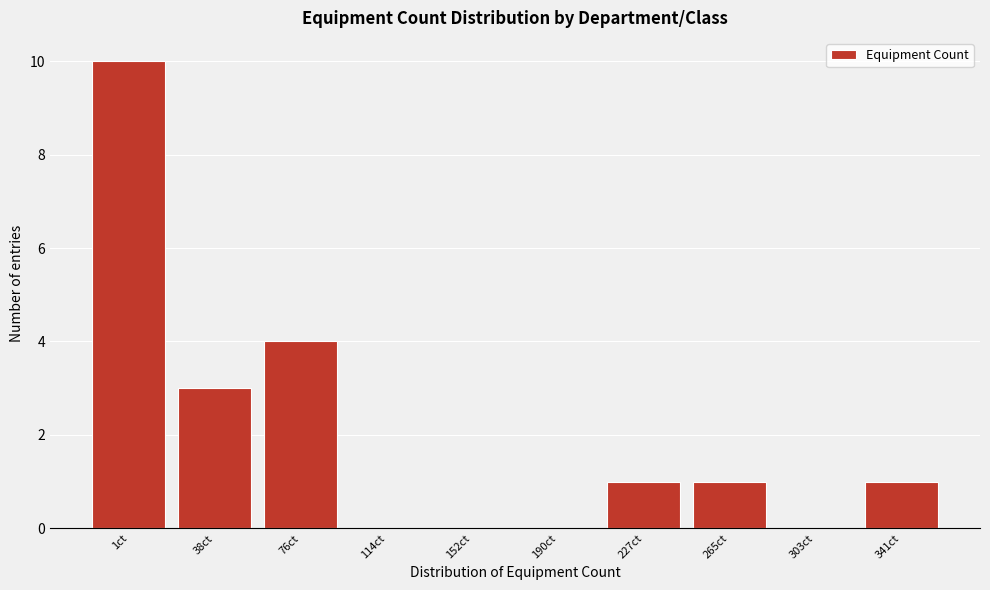

Reading right to left, list all the values displayed in this chart.

341ct=1	303ct=0	265ct=1	227ct=1	190ct=0	152ct=0	114ct=0	76ct=4	38ct=3	1ct=10